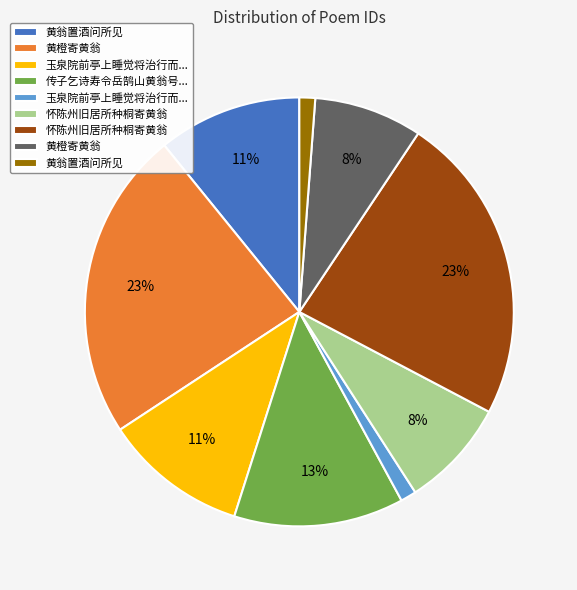

Is there a majority slice in this chart?

No